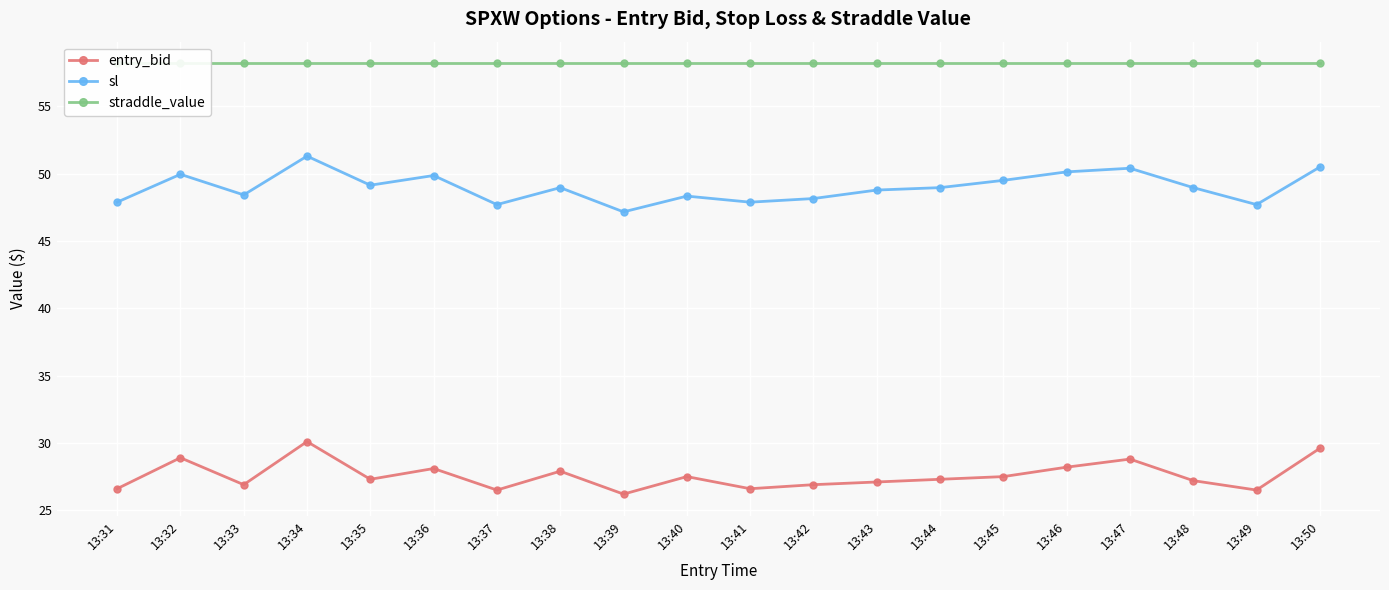

What is the difference between the sl values at 13:50 and 13:37?

2.8